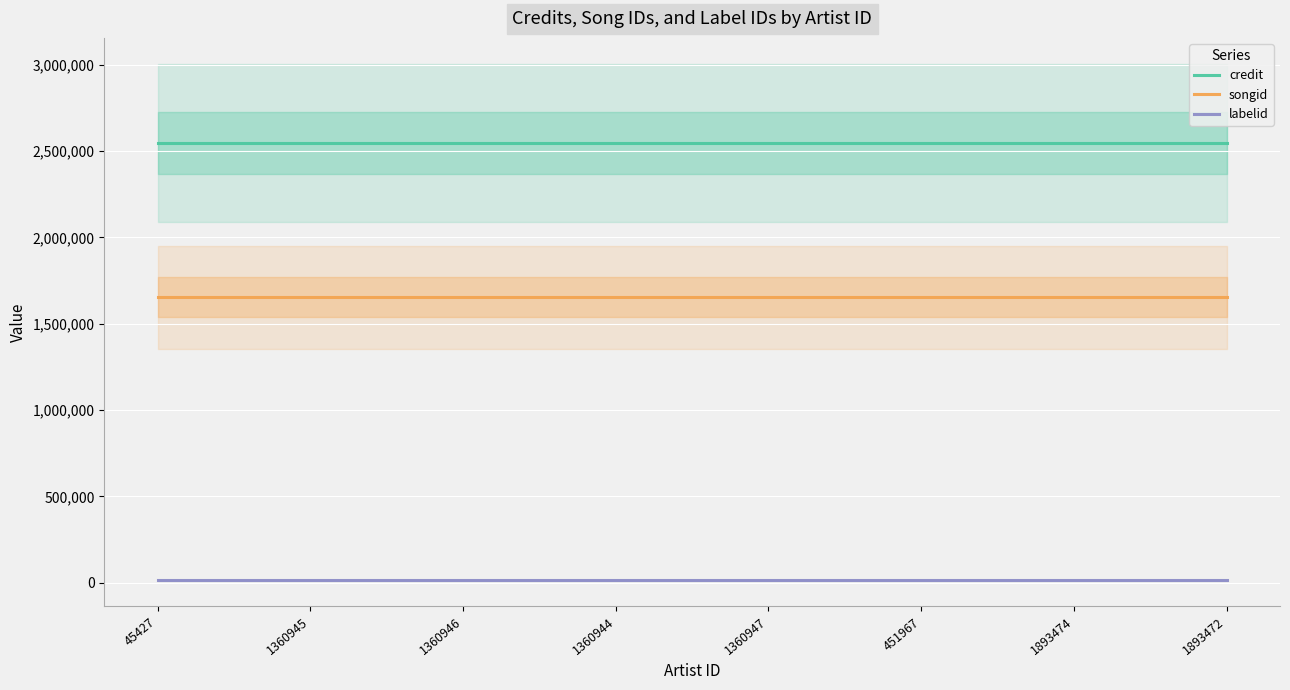

True or false: songid and labelid intersect in this chart.

False